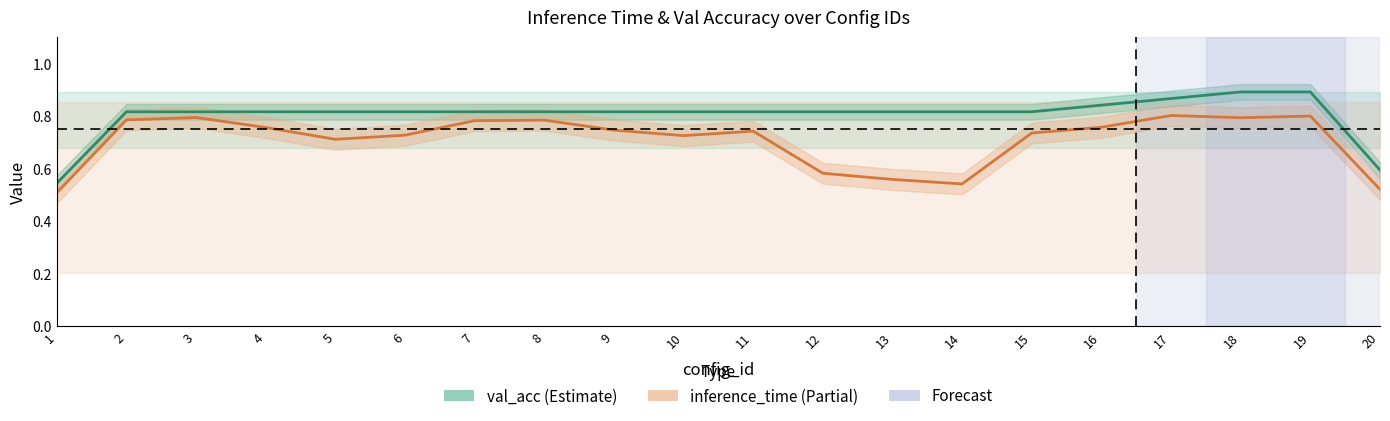

True or false: inference_time has more than 0 points higher than both neighbors.

True